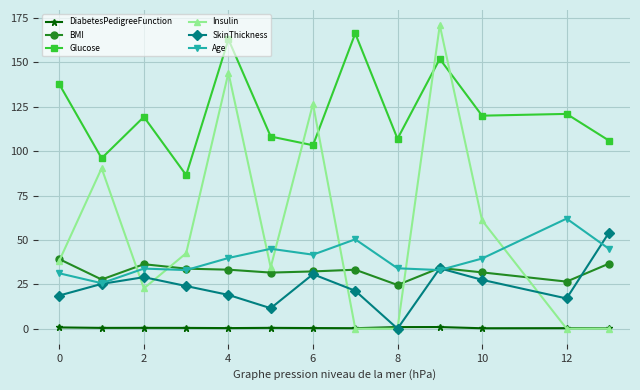

What is the highest value of the Glucose series?

166.3